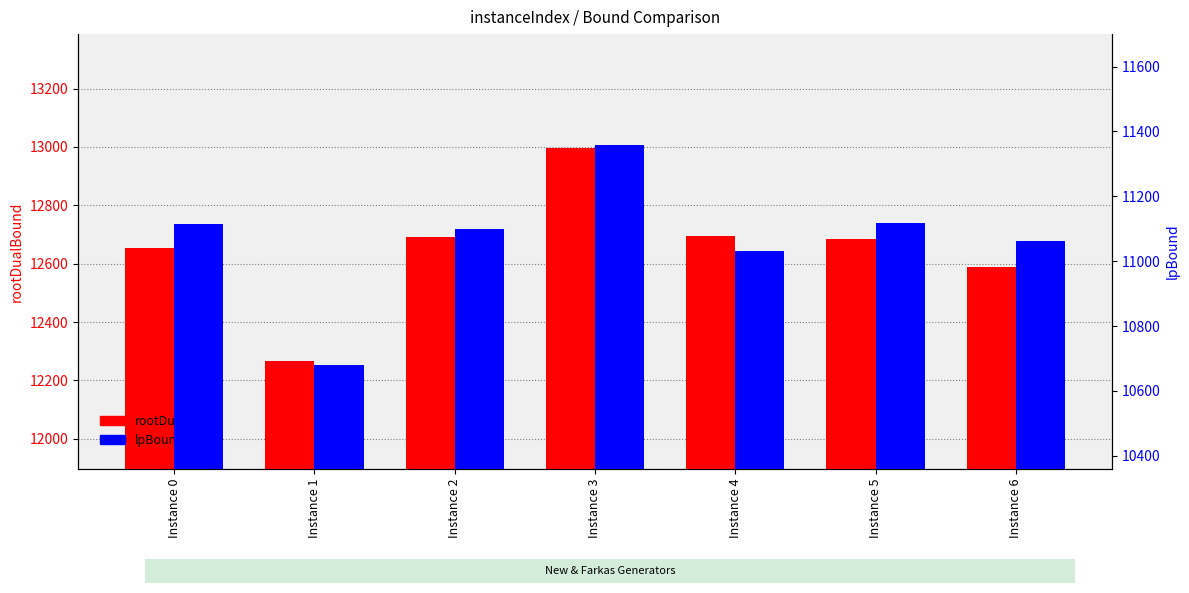

List the series in order of their peak value, highest first.

rootDualBound, lpBound